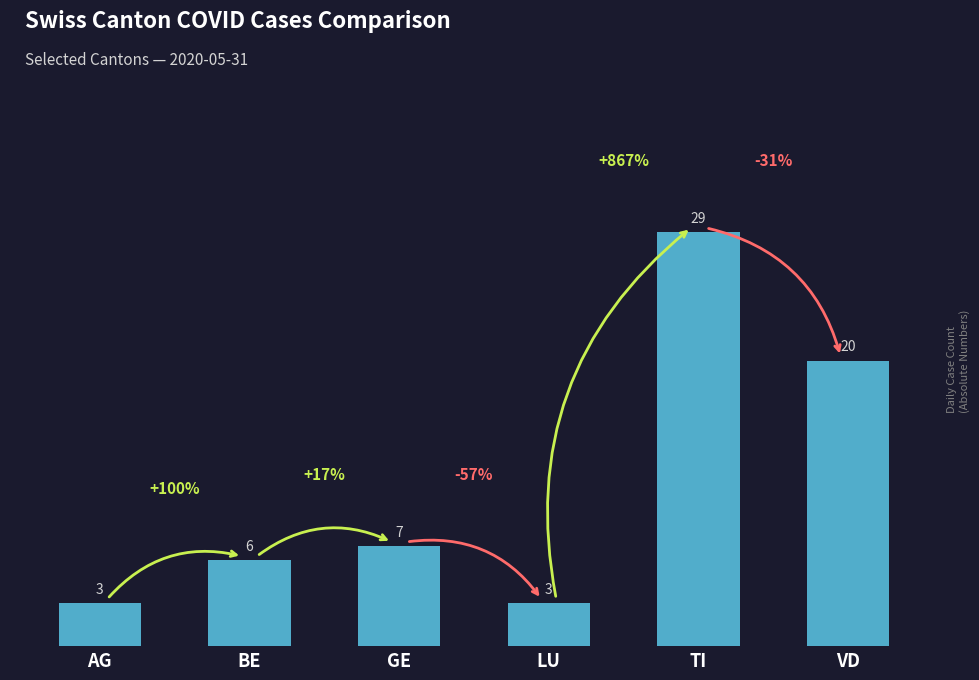

What is the change in value from AG to BE?

+3